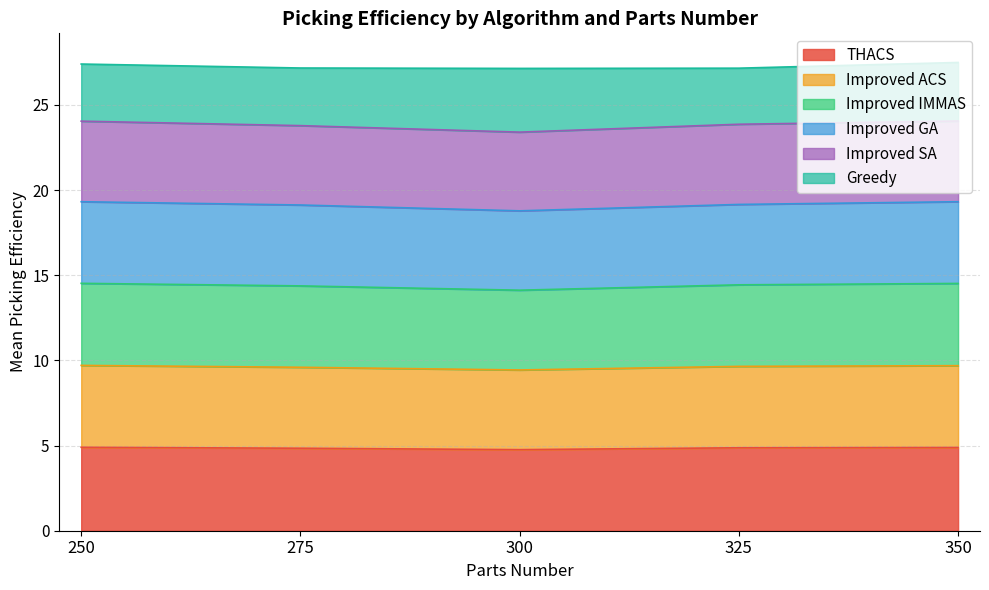

Between 275 and 350, which is larger?

350